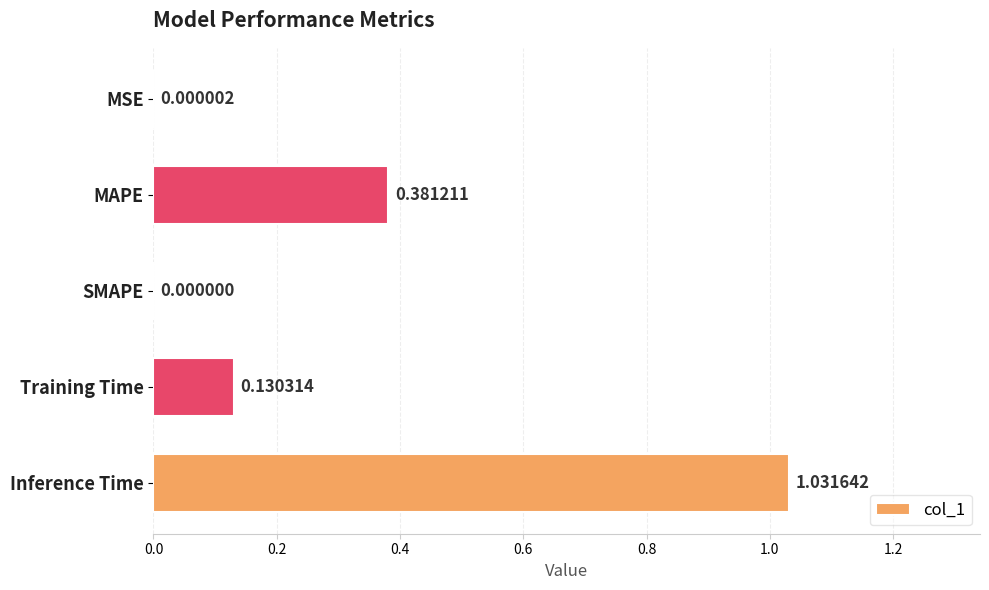

Between MSE and SMAPE, which is larger?

MSE